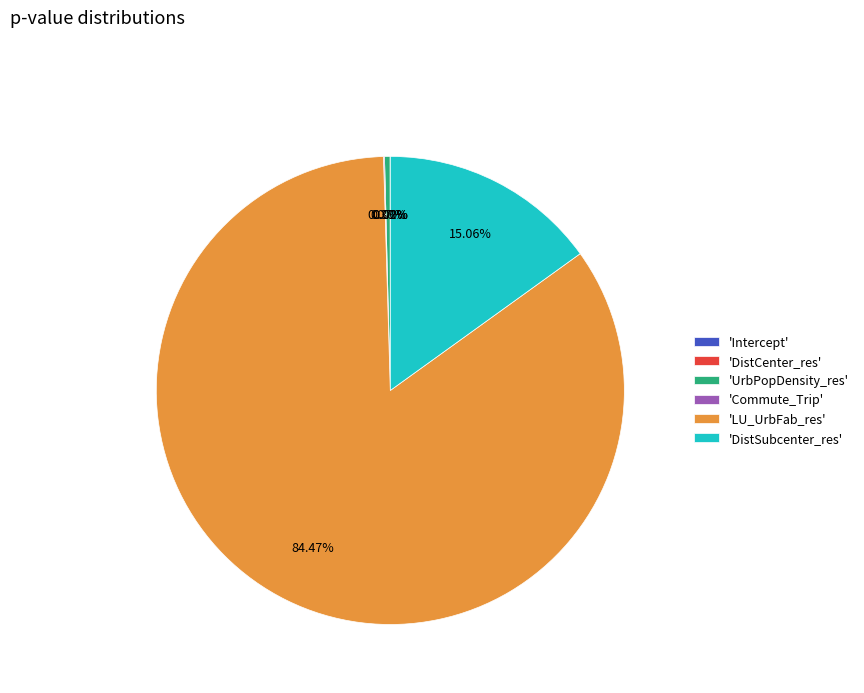

Which category has the biggest portion of the pie?

'LU_UrbFab_res'